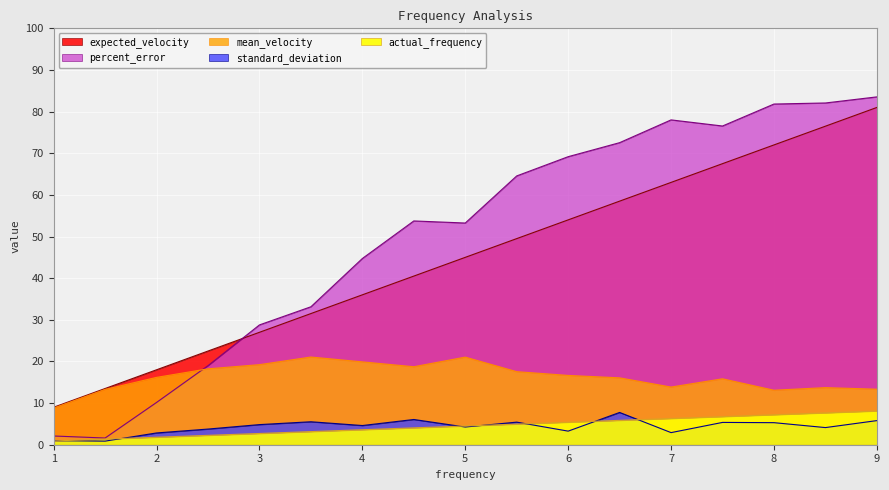

What is the highest value of the mean_velocity series?

21.1